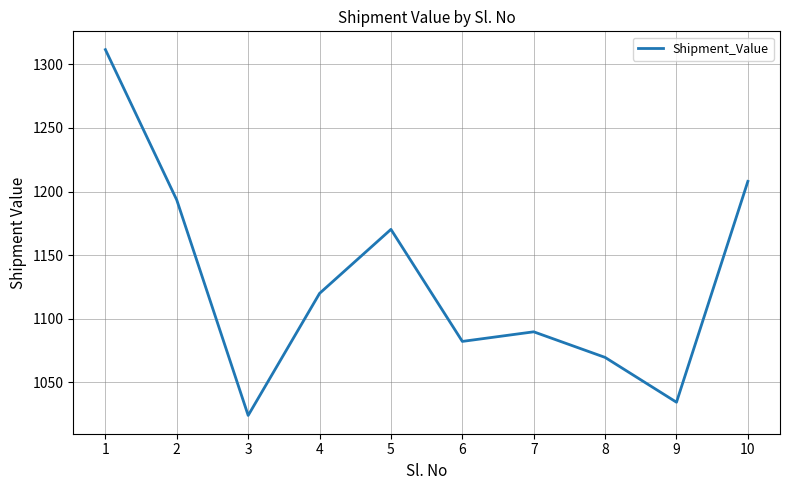

At which category does the chart reach its minimum across all series?

3